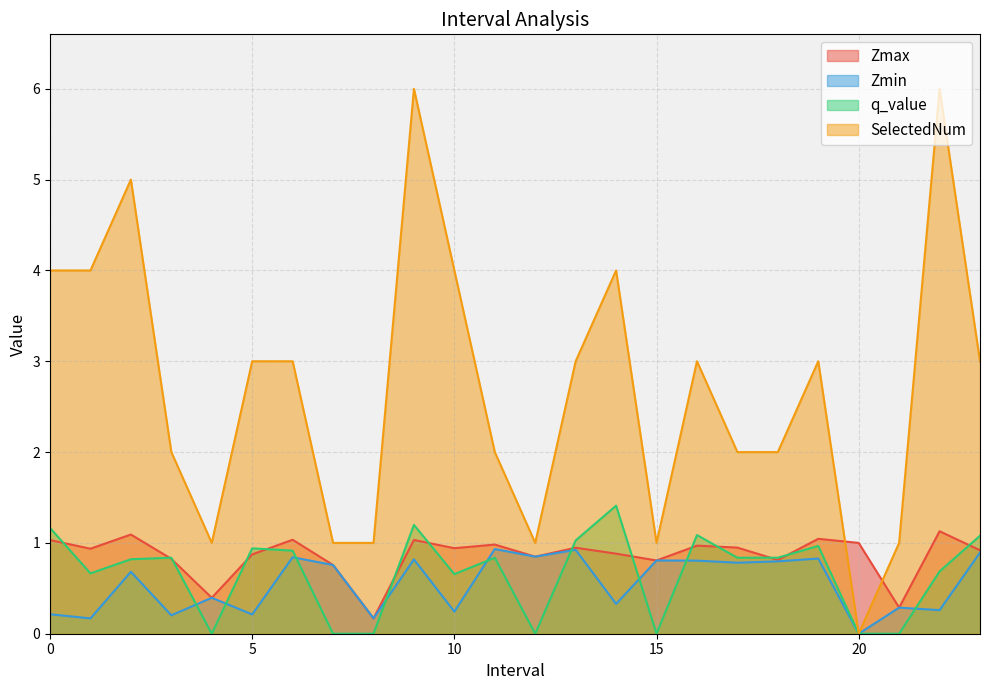

What is the spread (max minus min) of values at 6.0?

2.2